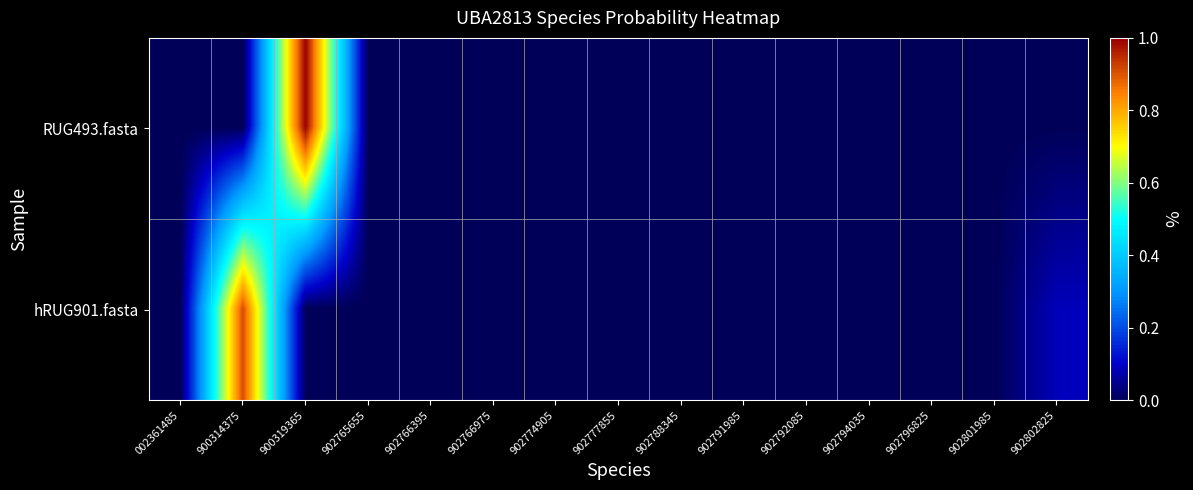

At which category is the sum across all series the highest?

900319365